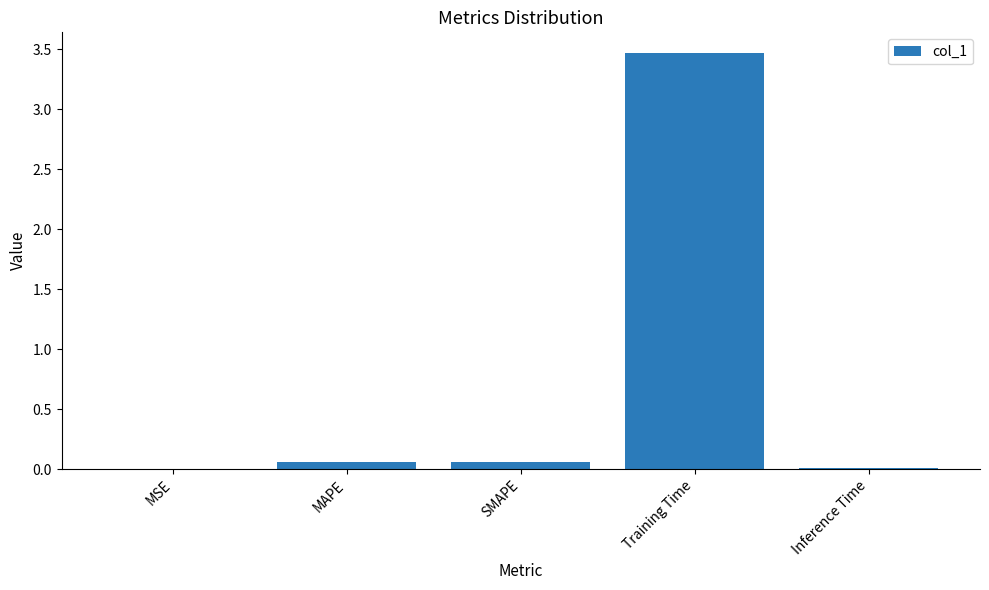

The chart shows a value of 0.1 at SMAPE. True or false?

True